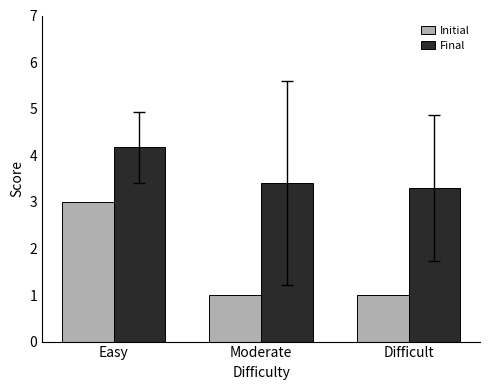

What is the highest value of the Final series?

4.2